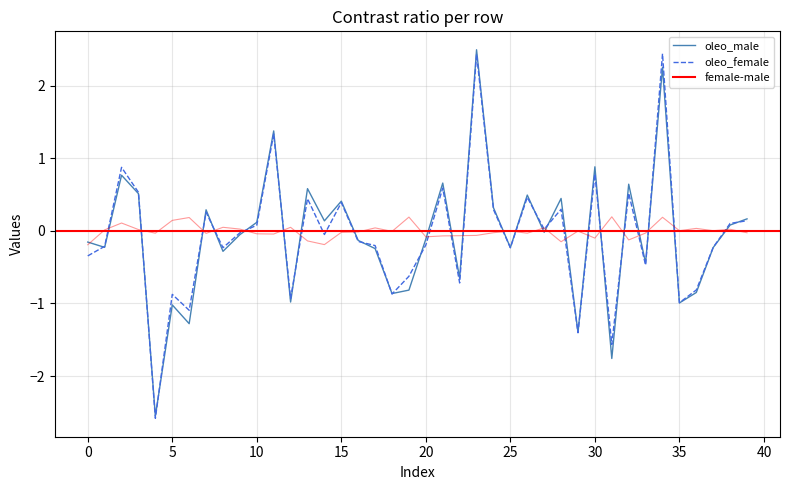

Is it true that oleo_female equals -0.1 at 25?

False